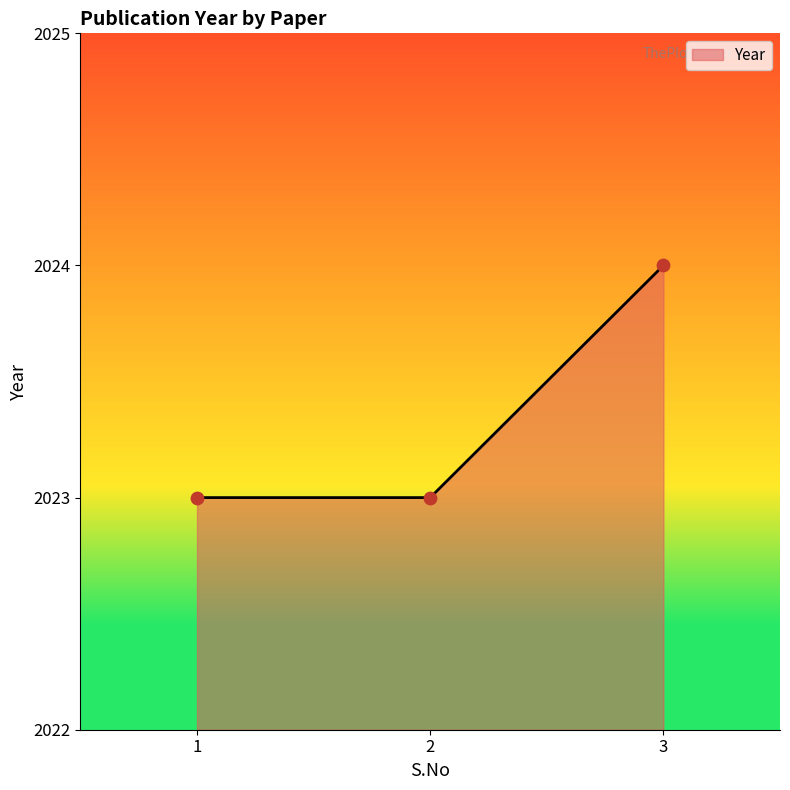

Which has a higher value, 3 or 1?

3